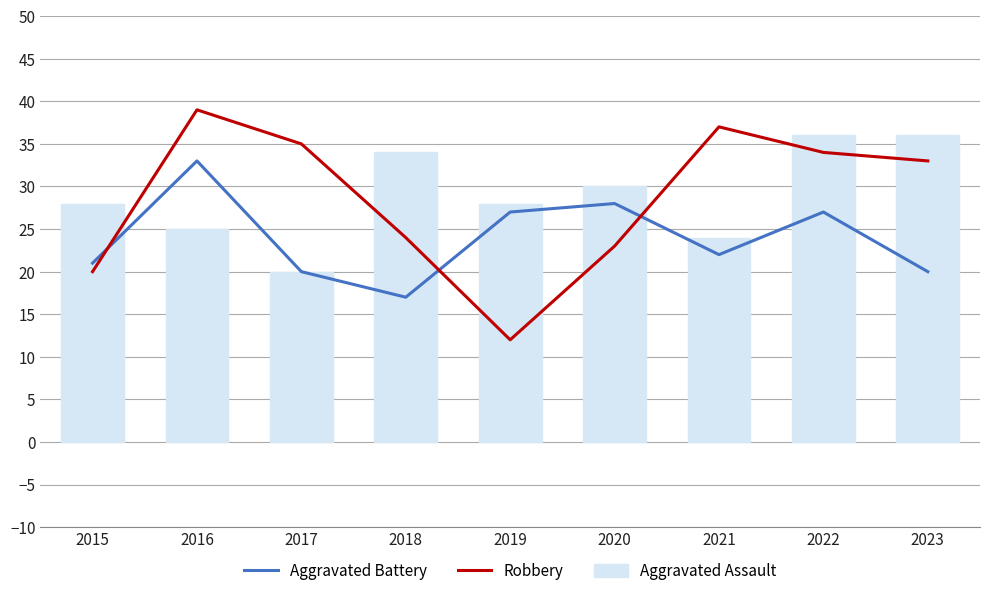

What is the value of the Robbery bar at the 9th from the left?

33